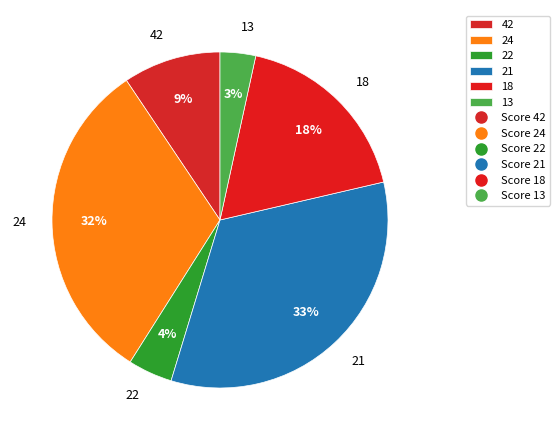

To the nearest percent, what is the combined percentage of 18 and 42?

27%